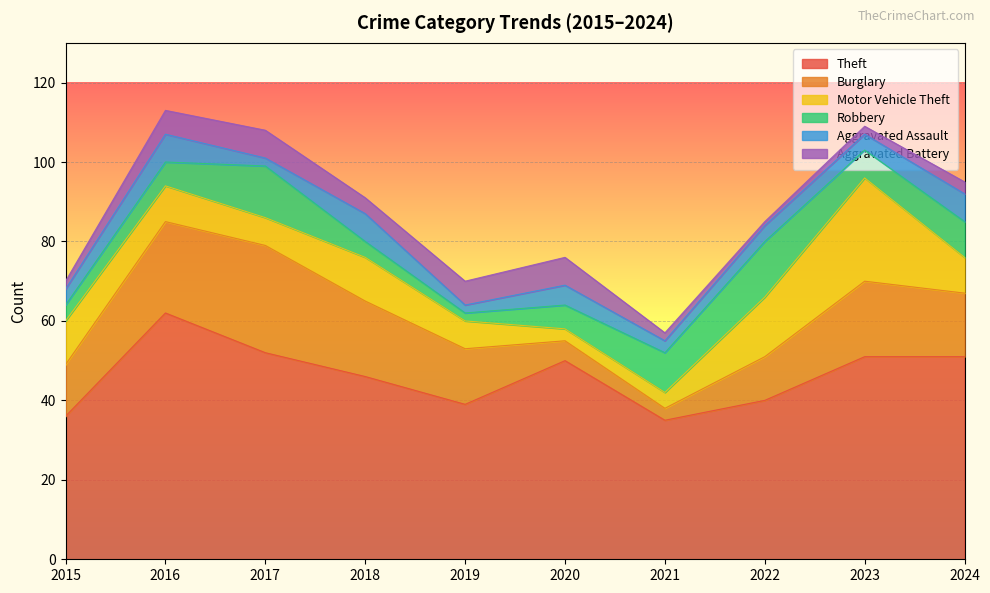

Which series has the largest total across all categories?

Theft